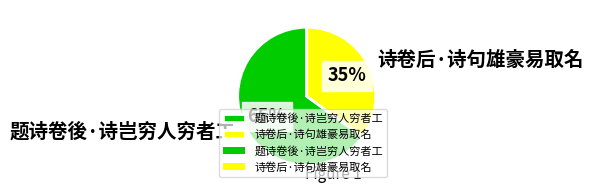

How many slices are in this pie chart?

2